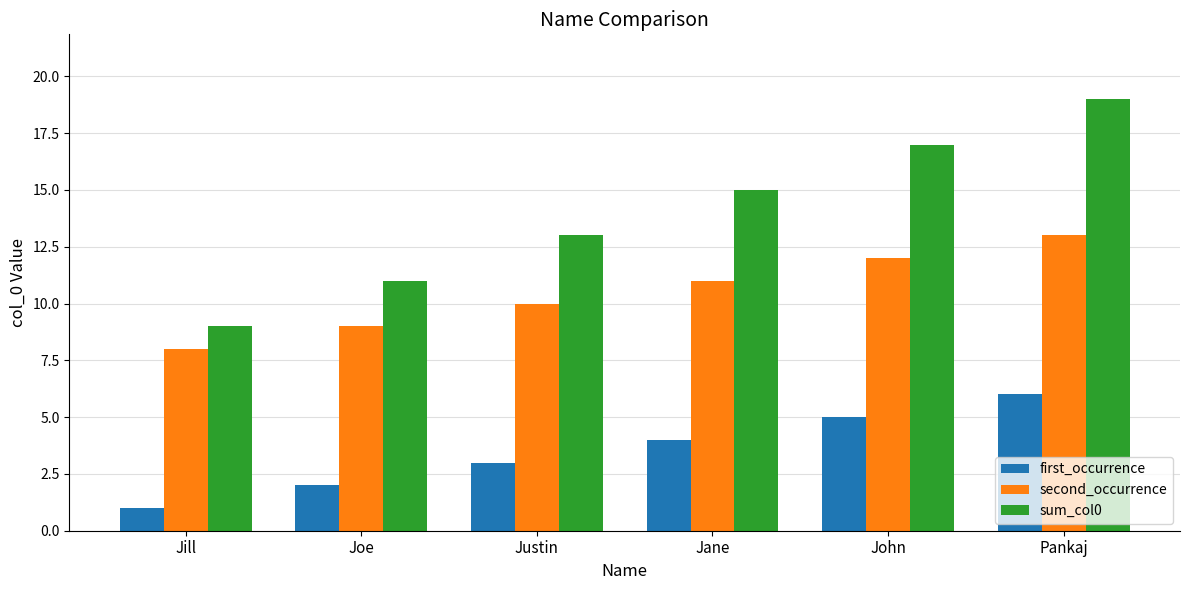

What is the sum of the second_occurrence values at Justin and Jane?

21